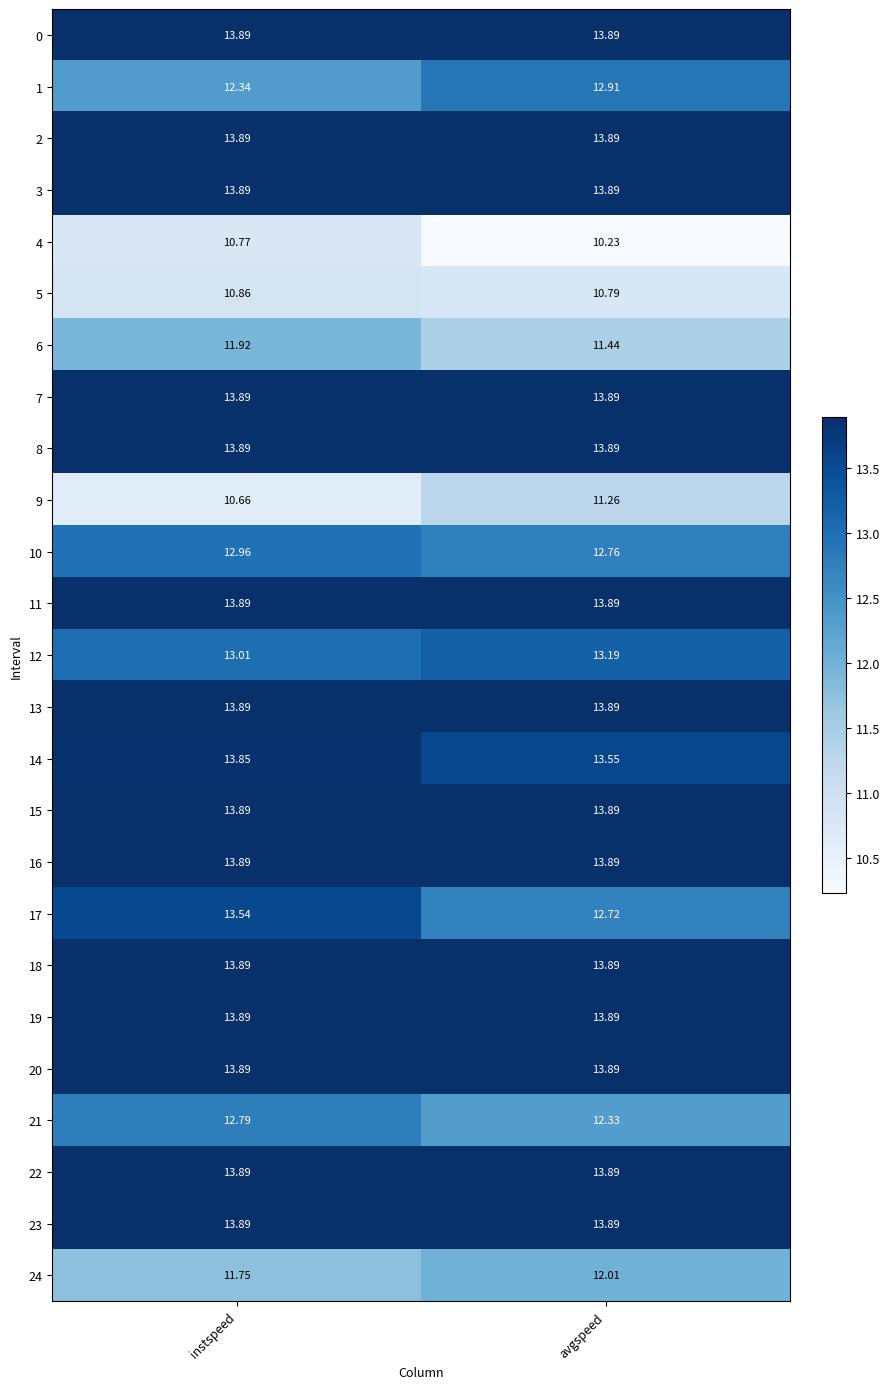

List the labels in order of 10 value, largest first.

instspeed, avgspeed